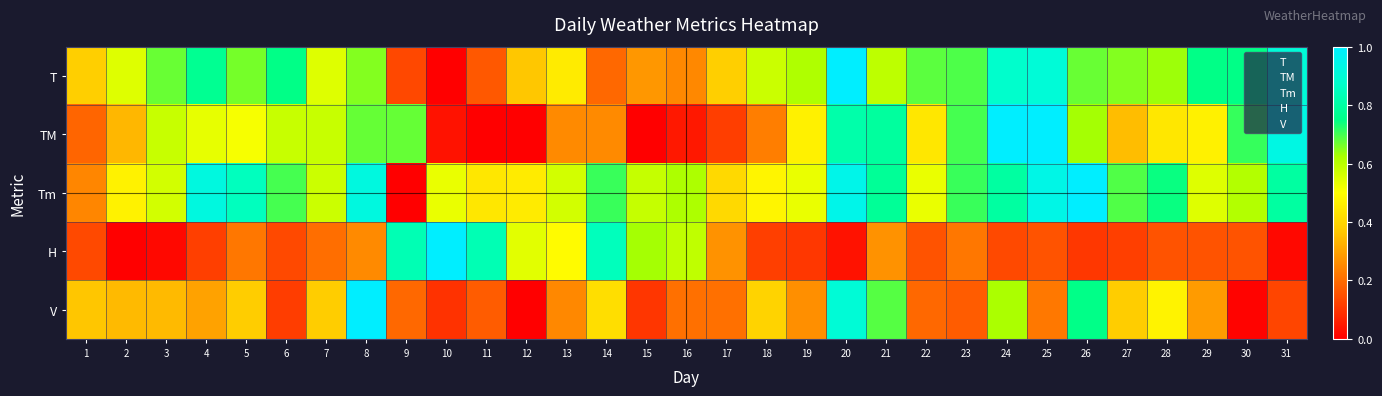

Reading left to right, extract all data points from this chart.

T: 1=0.4	2=0.5	3=0.7	4=0.8	5=0.7	6=0.7	7=0.5	8=0.7	9=0.1	10=0.0	11=0.2	12=0.4	13=0.5	14=0.2	15=0.3	16=0.3	17=0.4	18=0.6	19=0.6	20=1.0	21=0.6	22=0.7	23=0.7	24=0.9	25=0.9	26=0.7	27=0.7	28=0.6	29=0.7	30=0.7	31=0.9
TM: 1=0.2	2=0.3	3=0.6	4=0.5	5=0.5	6=0.6	7=0.6	8=0.7	9=0.7	10=0.0	11=0.0	12=0.0	13=0.3	14=0.3	15=0.0	16=0.0	17=0.1	18=0.2	19=0.5	20=0.8	21=0.8	22=0.4	23=0.7	24=1.0	25=1.0	26=0.6	27=0.3	28=0.4	29=0.5	30=0.7	31=0.9
Tm: 1=0.2	2=0.5	3=0.6	4=0.9	5=0.8	6=0.7	7=0.6	8=0.9	9=0.0	10=0.5	11=0.4	12=0.5	13=0.6	14=0.7	15=0.6	16=0.6	17=0.4	18=0.5	19=0.5	20=0.9	21=0.8	22=0.5	23=0.7	24=0.8	25=0.9	26=1.0	27=0.7	28=0.7	29=0.5	30=0.6	31=0.8
H: 1=0.1	2=0.0	3=0.0	4=0.1	5=0.2	6=0.1	7=0.2	8=0.3	9=0.8	10=1.0	11=0.8	12=0.5	13=0.5	14=0.8	15=0.6	16=0.6	17=0.3	18=0.1	19=0.1	20=0.0	21=0.3	22=0.2	23=0.2	24=0.1	25=0.2	26=0.1	27=0.1	28=0.2	29=0.2	30=0.2	31=0.0
V: 1=0.4	2=0.3	3=0.3	4=0.3	5=0.4	6=0.1	7=0.4	8=1.0	9=0.2	10=0.1	11=0.2	12=0.0	13=0.2	14=0.4	15=0.1	16=0.2	17=0.2	18=0.4	19=0.3	20=0.9	21=0.7	22=0.2	23=0.2	24=0.6	25=0.2	26=0.8	27=0.4	28=0.5	29=0.3	30=0.0	31=0.1